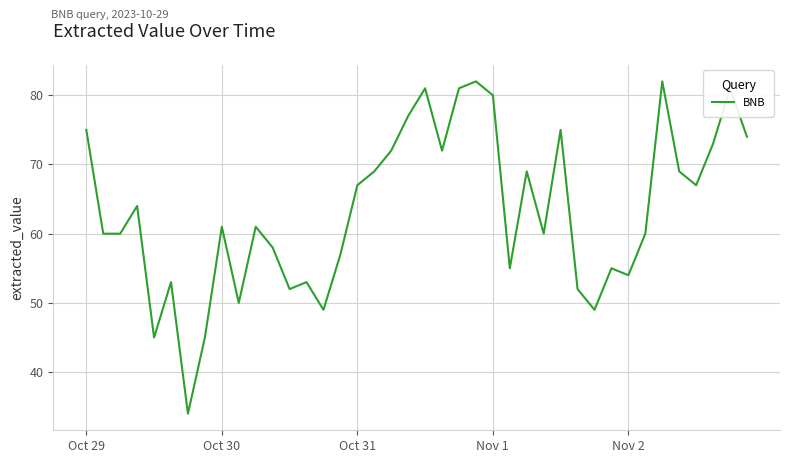

What is the difference between the maximum and minimum values?

48